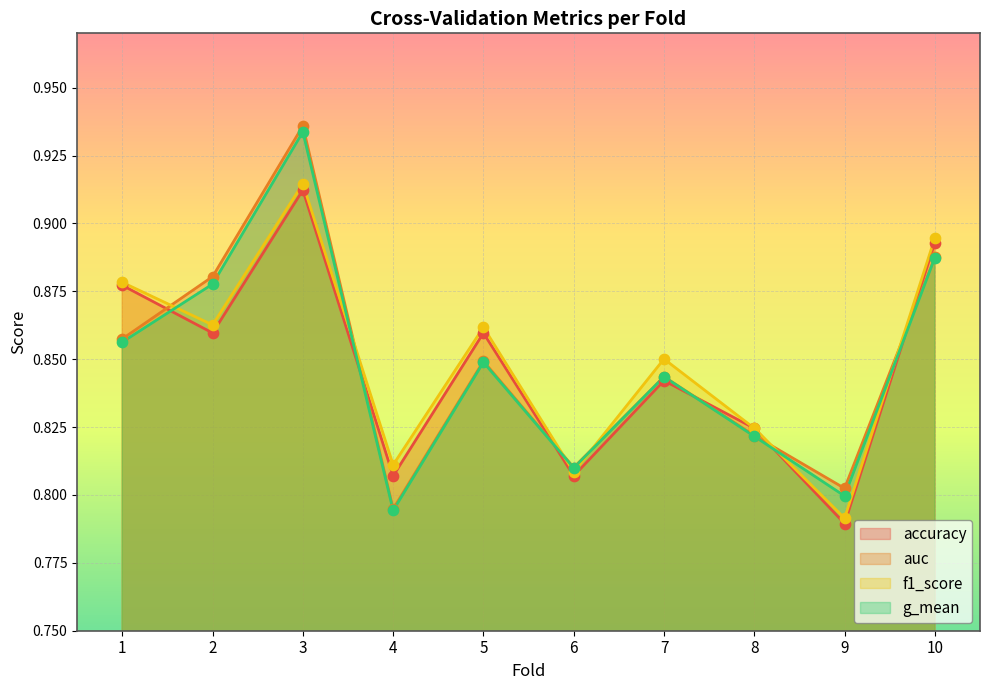

Is the value of accuracy at 6 greater than the value of f1_score at 5?

No